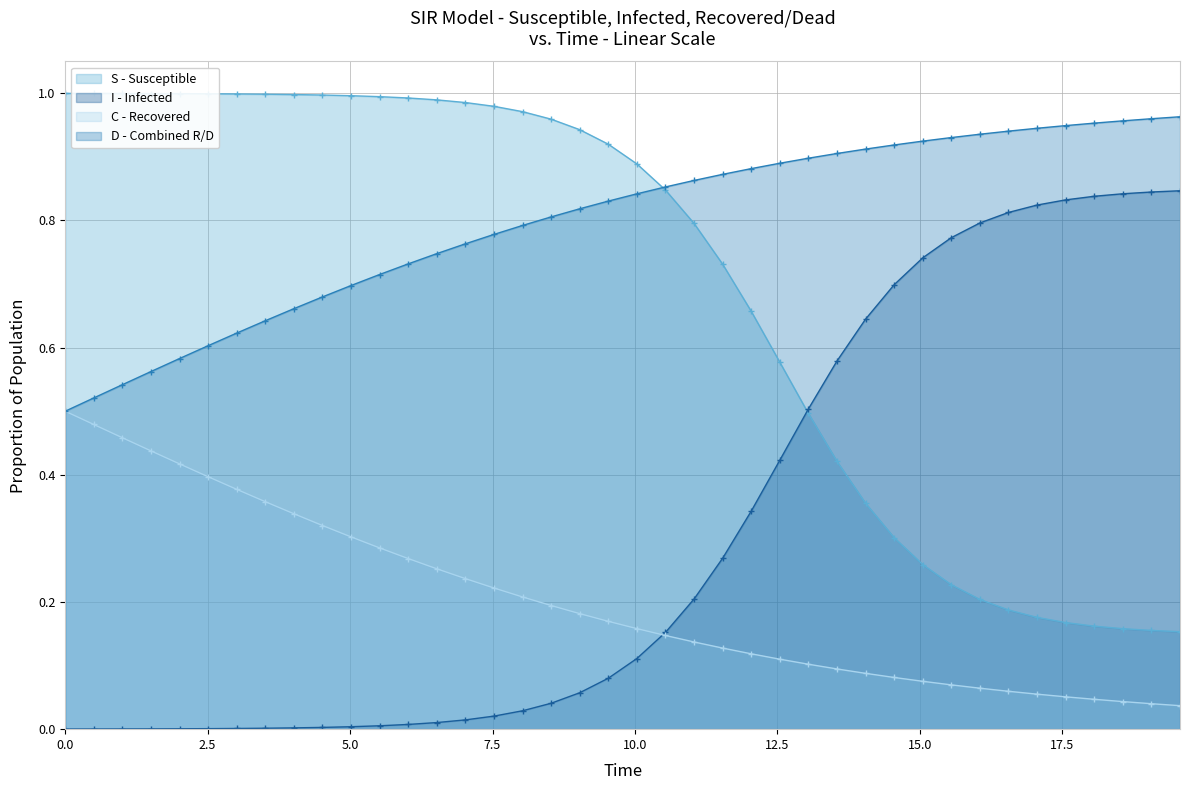

True or false: C - Recovered and S - Susceptible cross at least once.

False